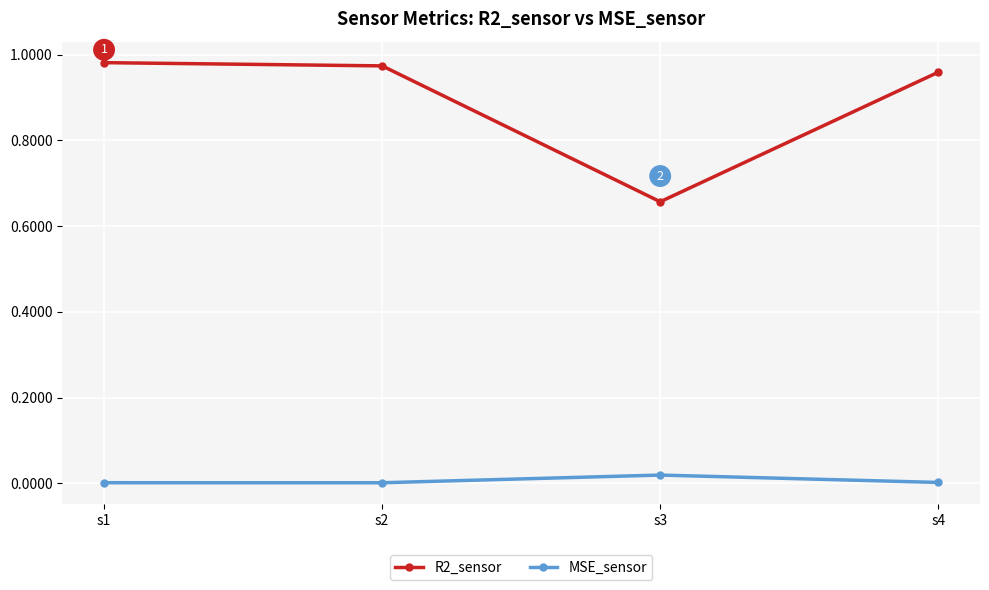

Is it true that R2_sensor equals 1.4 at s2?

False